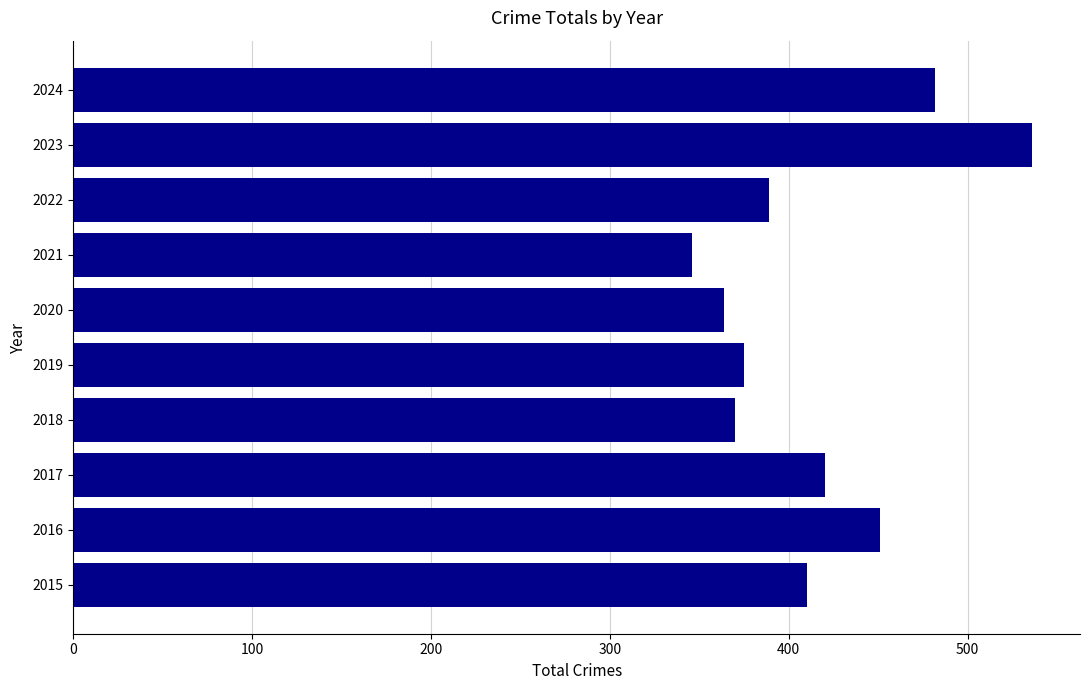

At which category does the chart reach its peak across all series?

2023